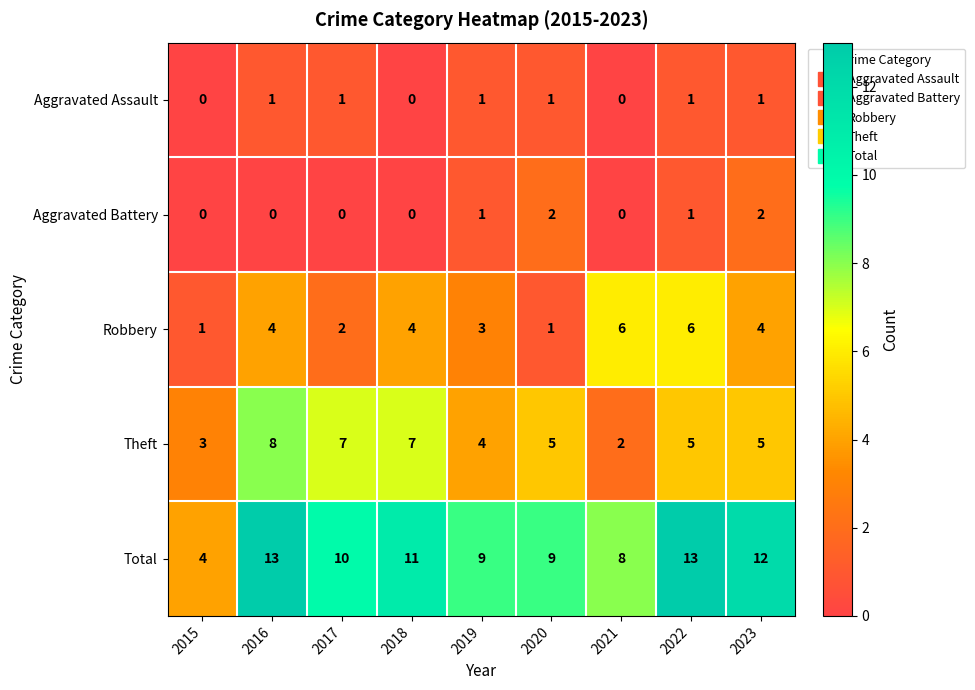

What is the total value across all series at 2023?

24